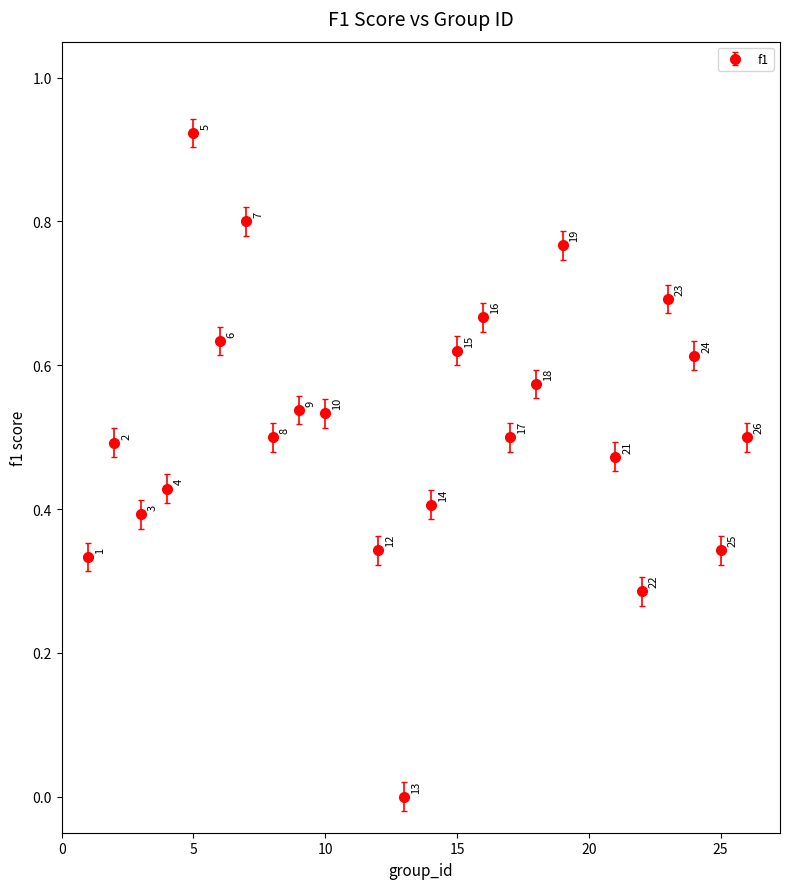

How many points are lower than both their immediate neighbors (excluding endpoints)?

7